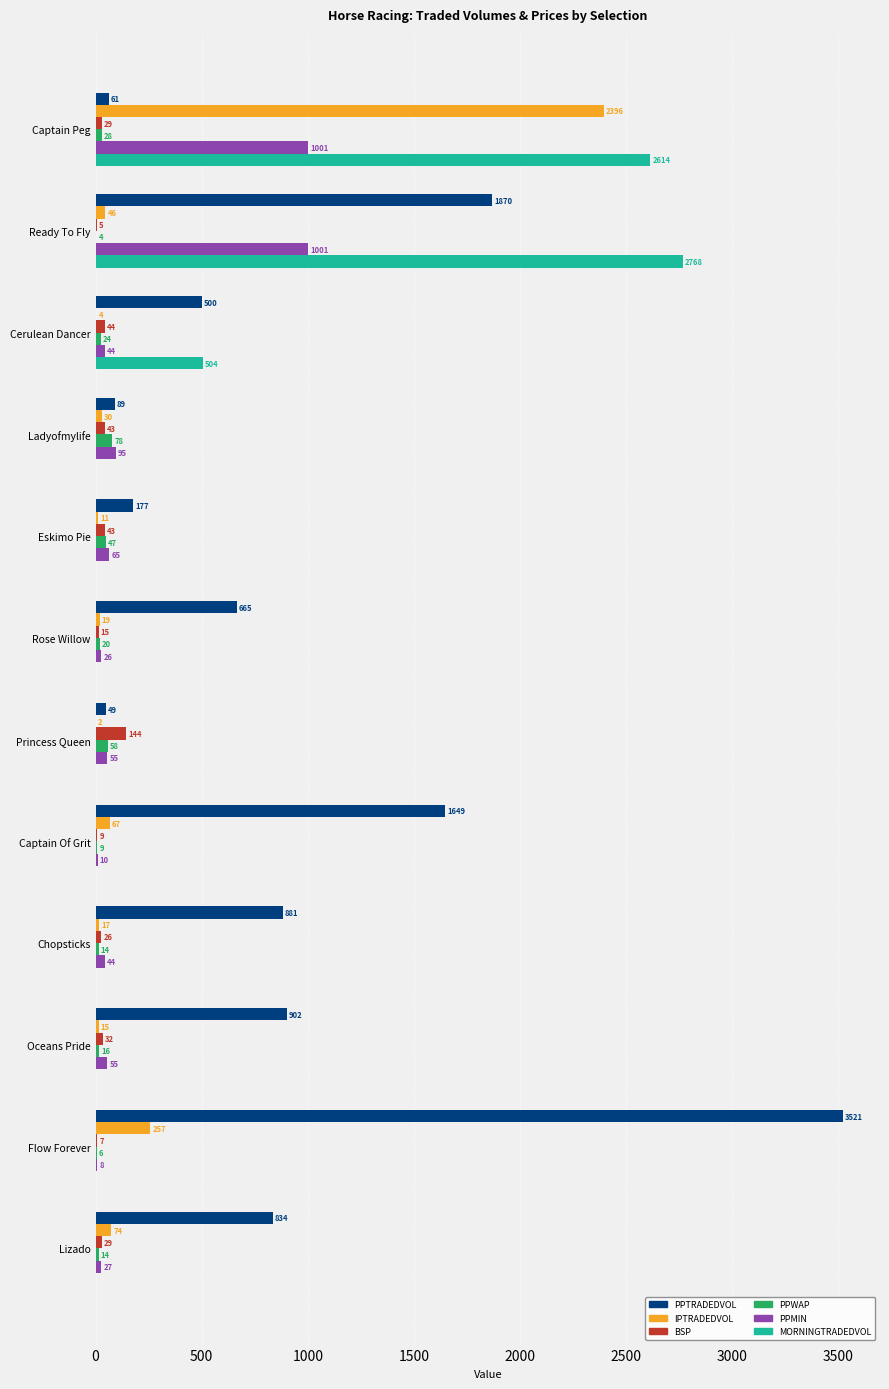

Read the BSP value at Cerulean Dancer.

44.0